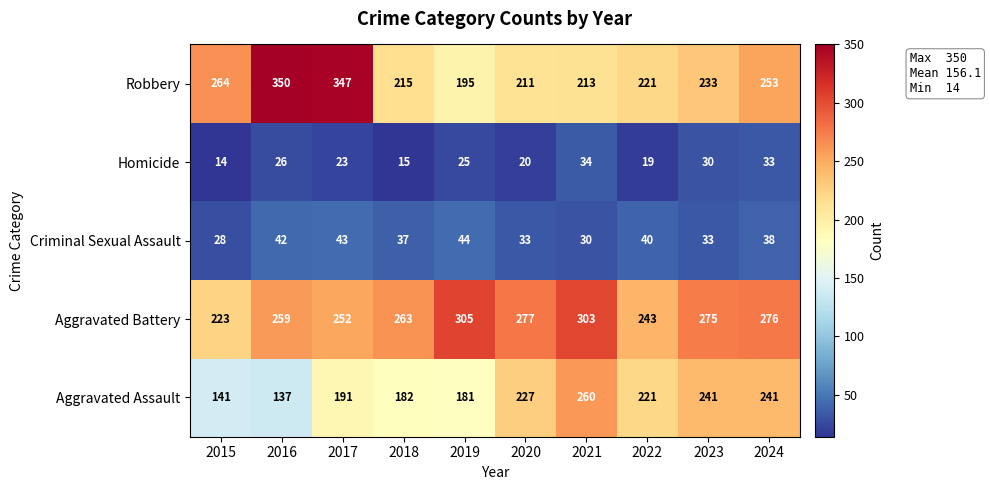

Rank the series at 2021 from highest to lowest value.

Aggravated Battery, Aggravated Assault, Robbery, Homicide, Criminal Sexual Assault